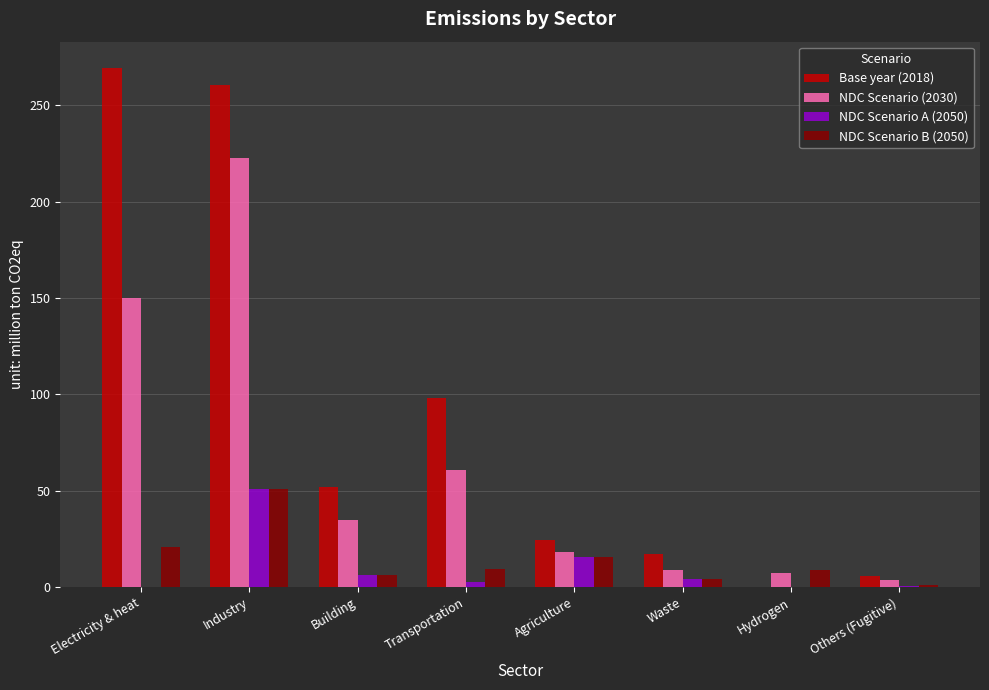

What is the sum of all NDC Scenario A (2050) values?

80.4